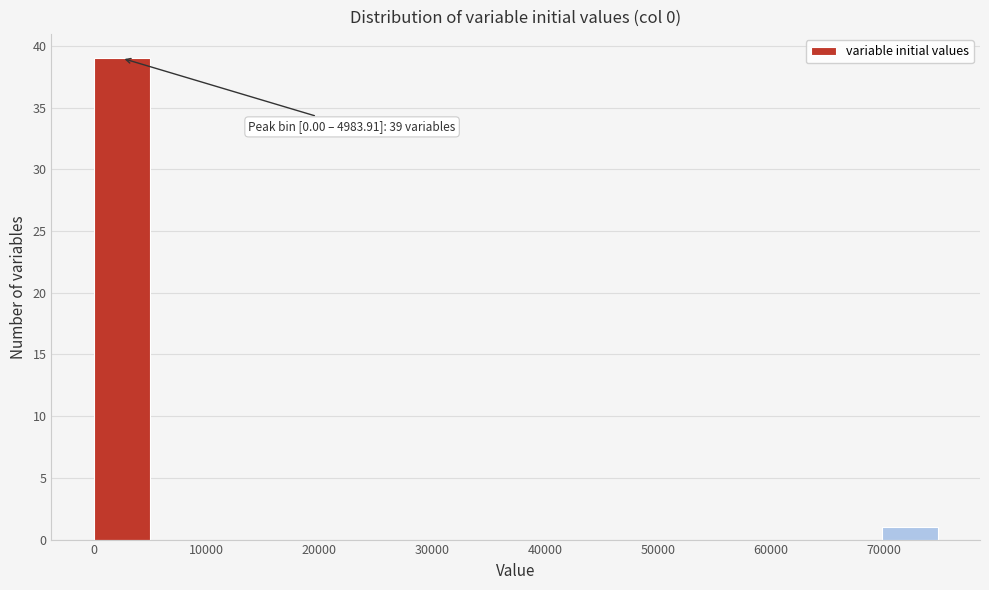

Over which range of the x-axis is the bar tallest?

0 to 5000